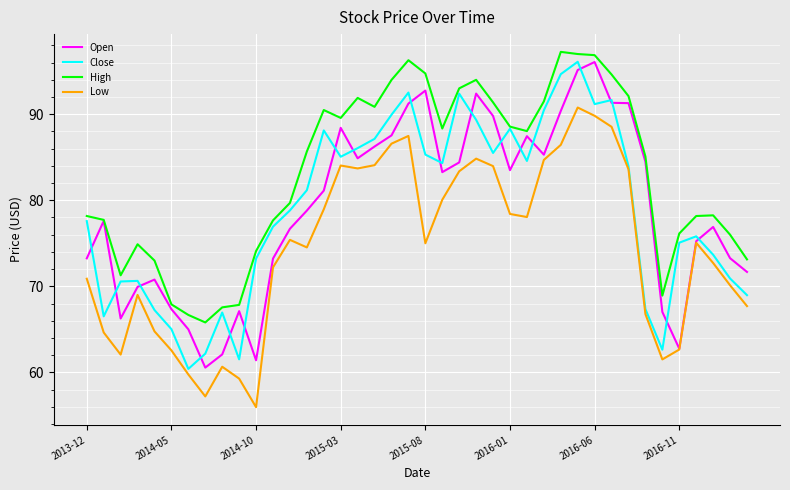

How many lines are shown in the chart?

4